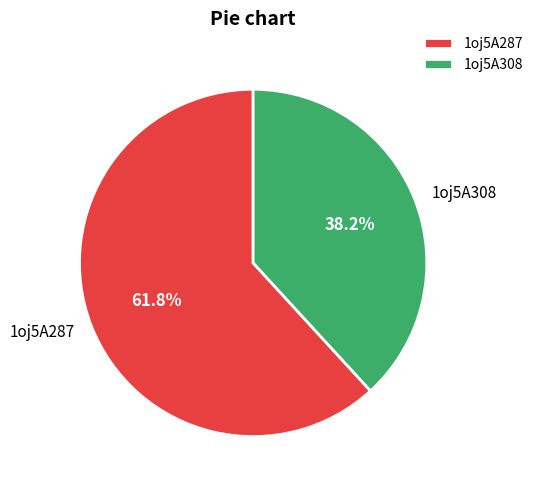

What is the smallest slice in the pie chart?

1oj5A308